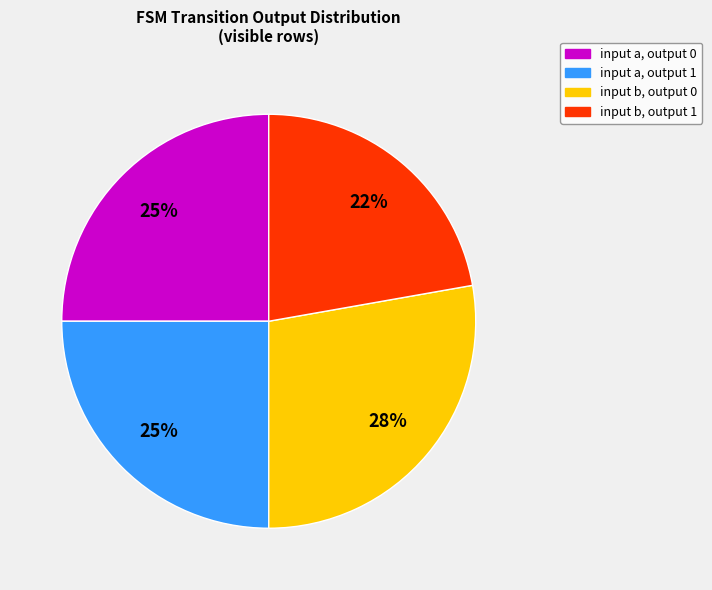

Which category has the biggest portion of the pie?

input b, output 0